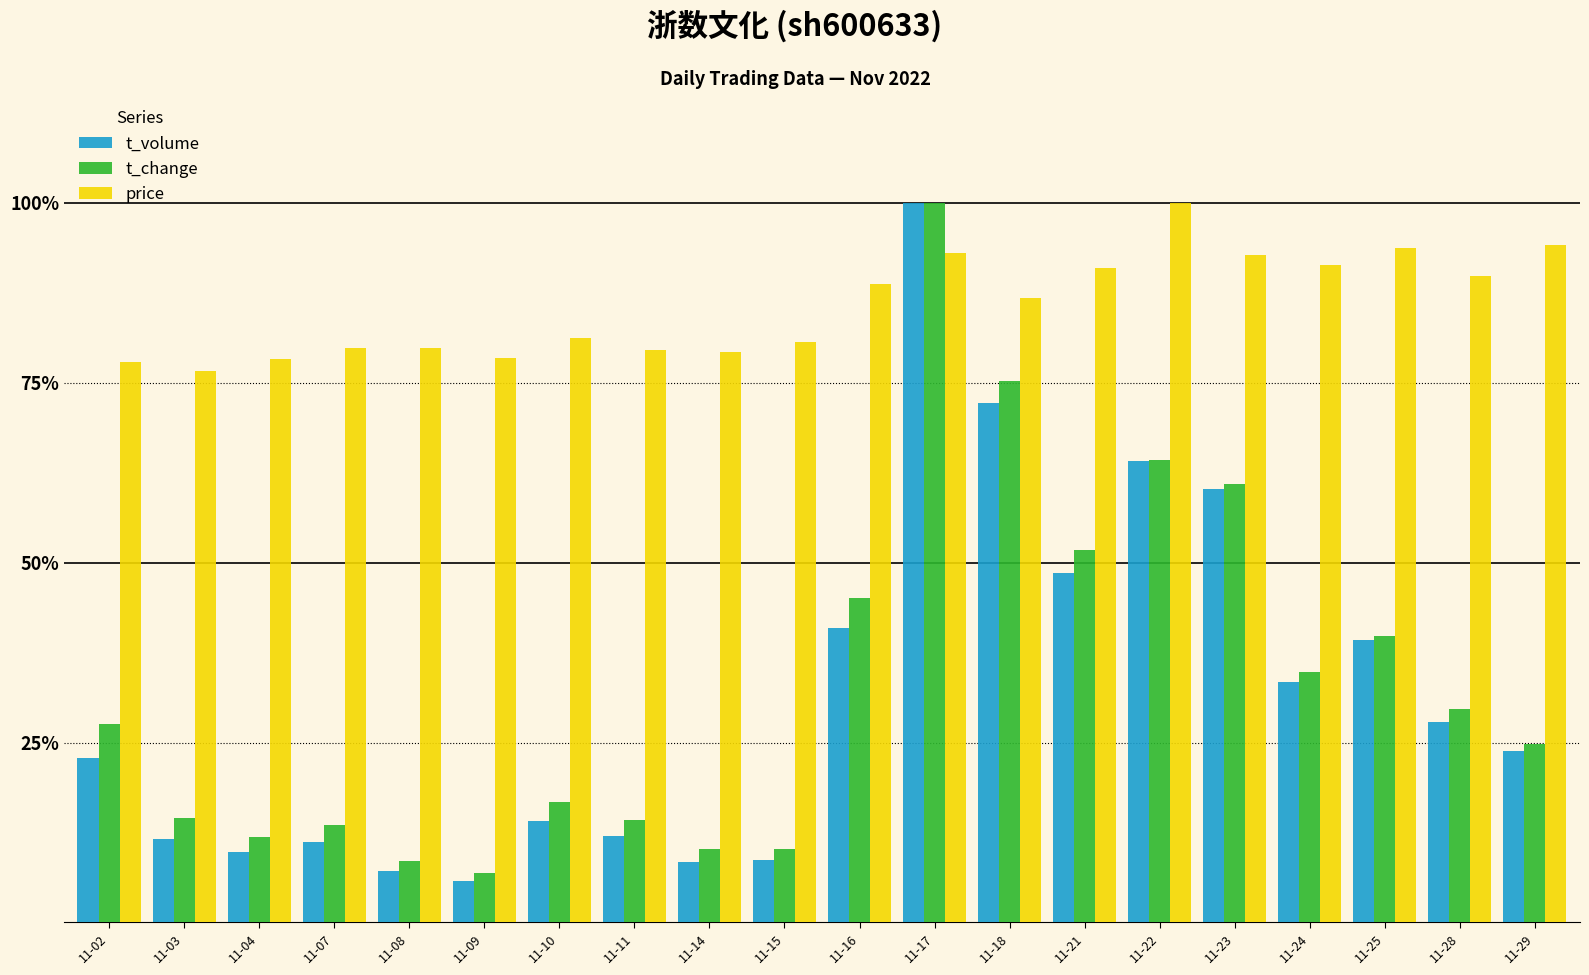

What are all the series names shown in the legend?

t_volume, t_change, price